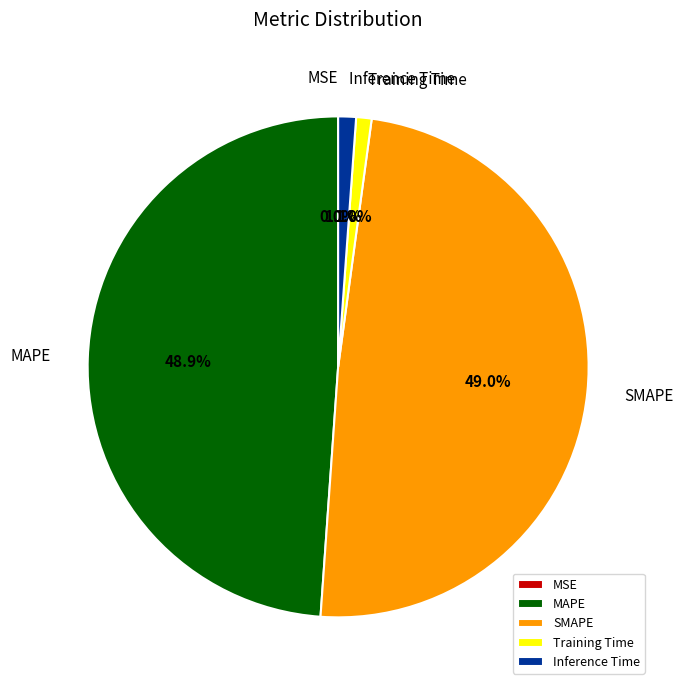

What percentage is the SMAPE slice, to the nearest percent?

49%